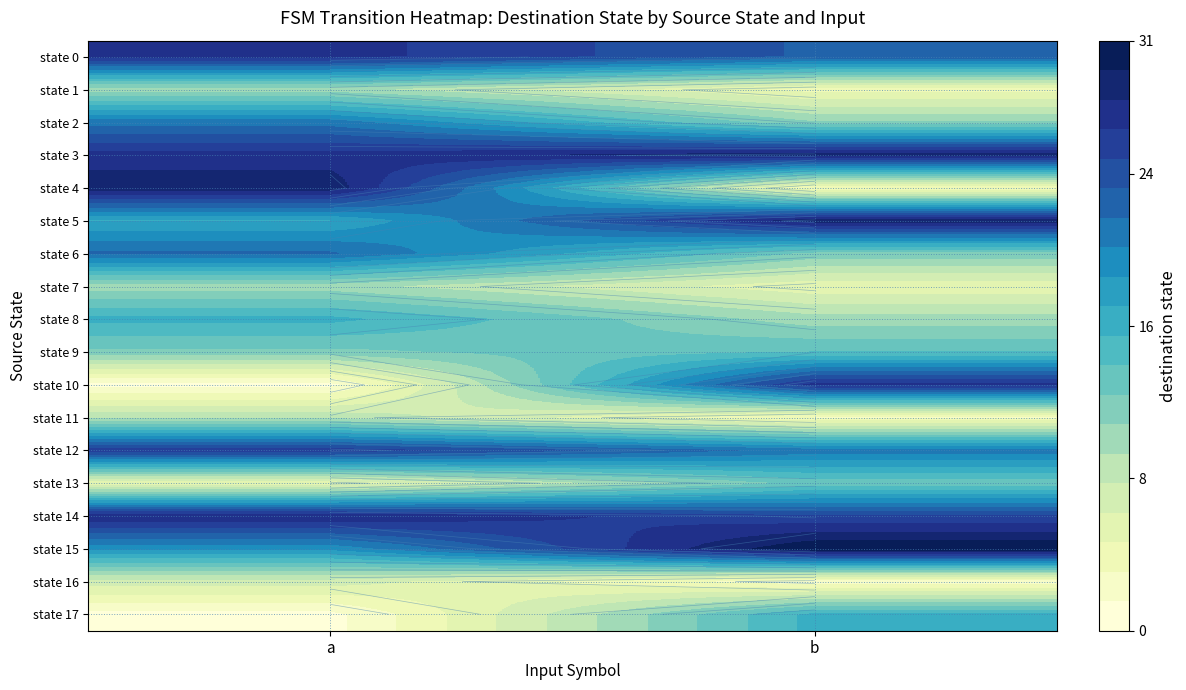

Which series has the largest total across all categories?

state 3